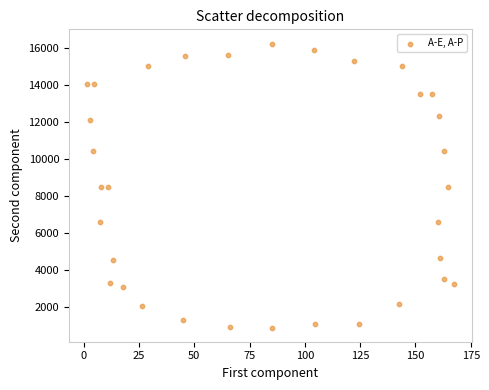

What is the range of X values (max minus min)?

165.5